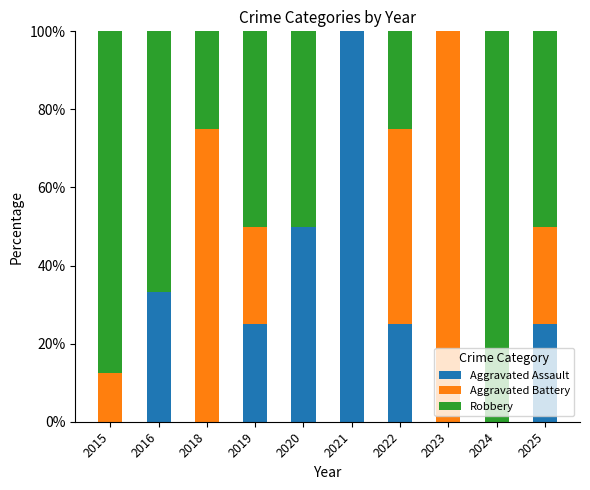

The Aggravated Assault series shows 0.0 at 2024. True or false?

True